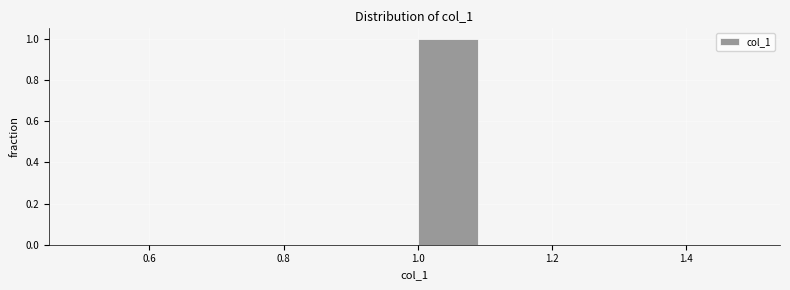

Which range on the x-axis has the tallest bar?

1.0 to 1.1